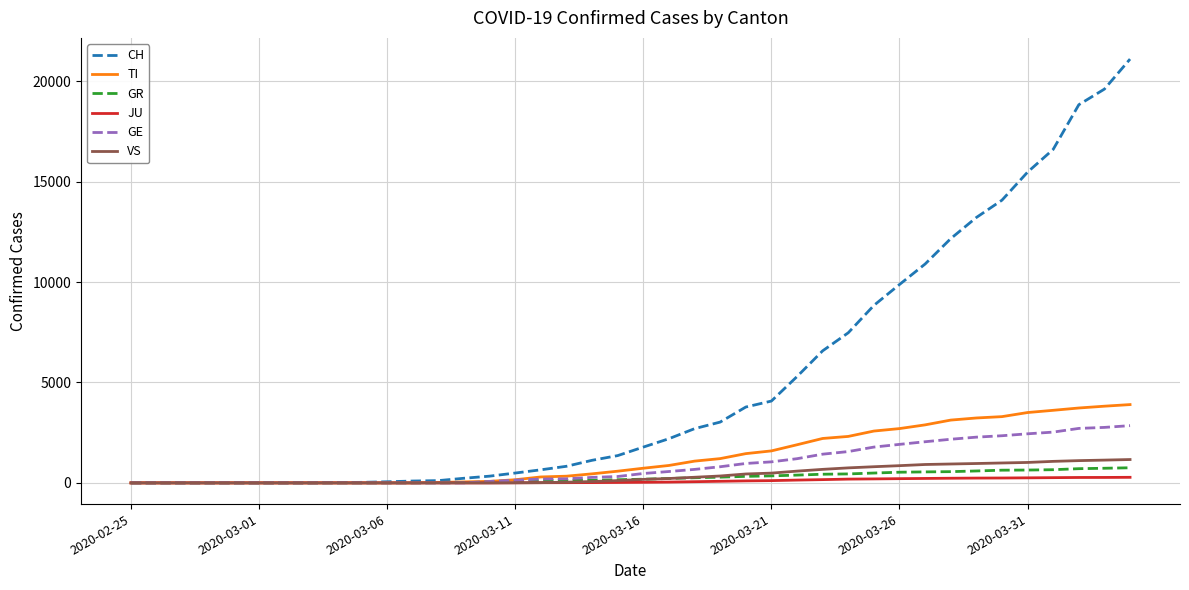

What are all the series names shown in the legend?

CH, TI, GR, JU, GE, VS